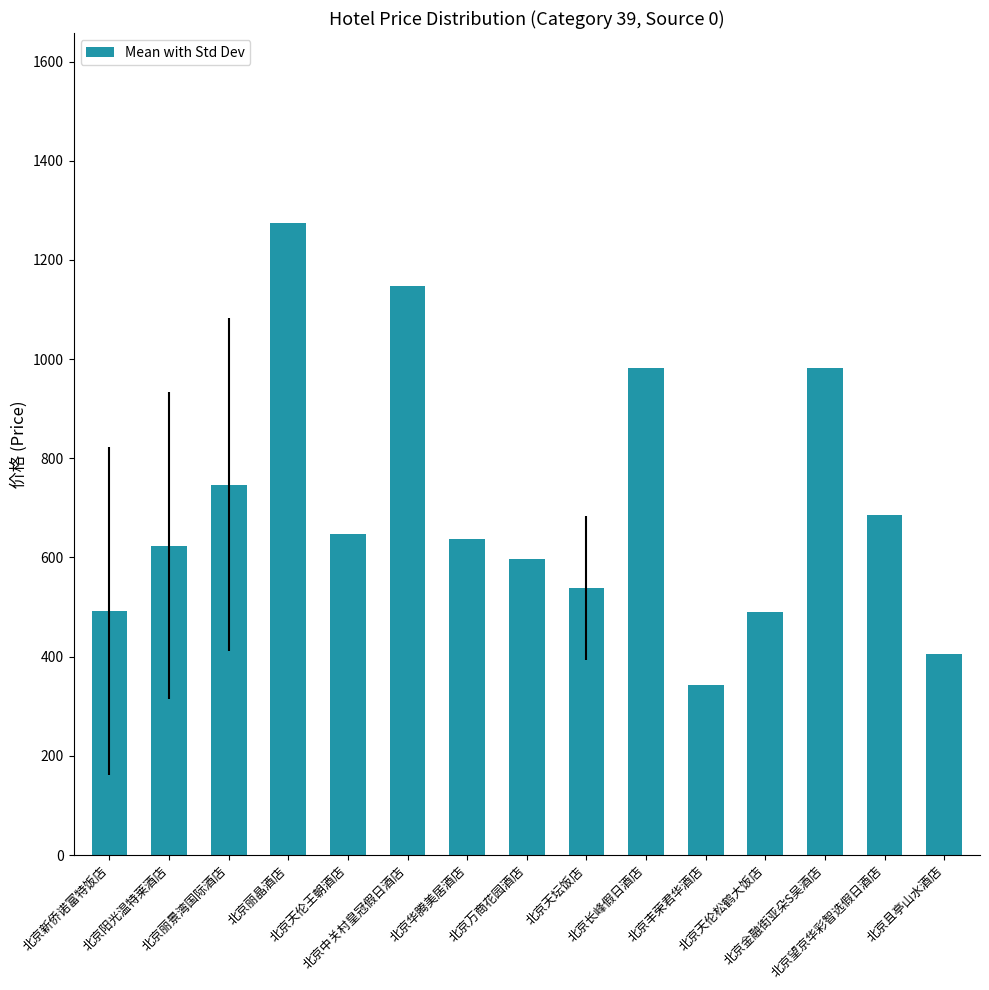

What is the value of the 2nd bar from the left?

624